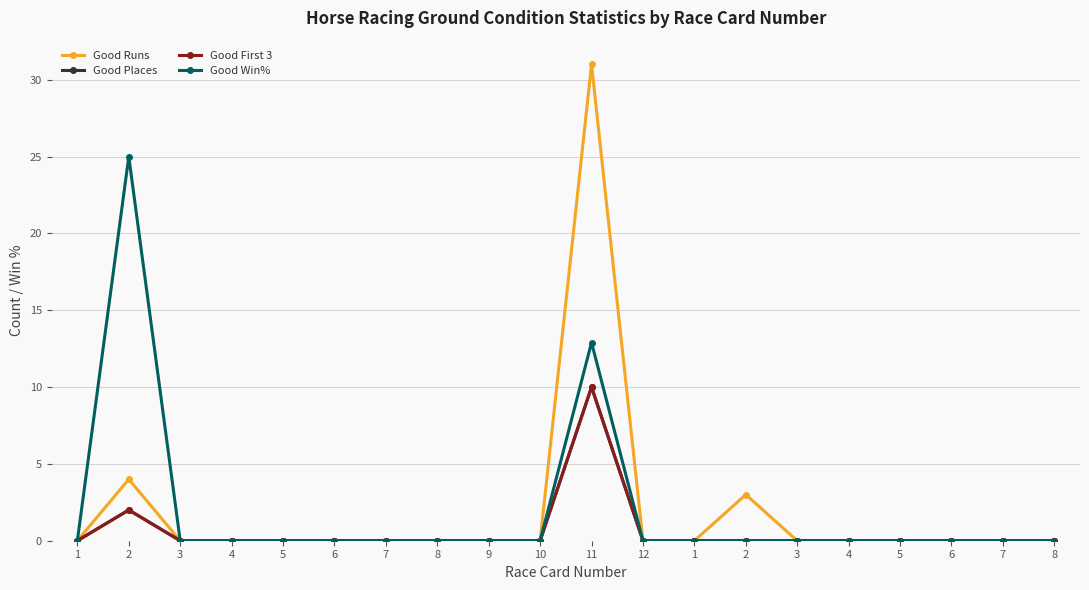

True or false: Good First 3 and Good Runs intersect in this chart.

False